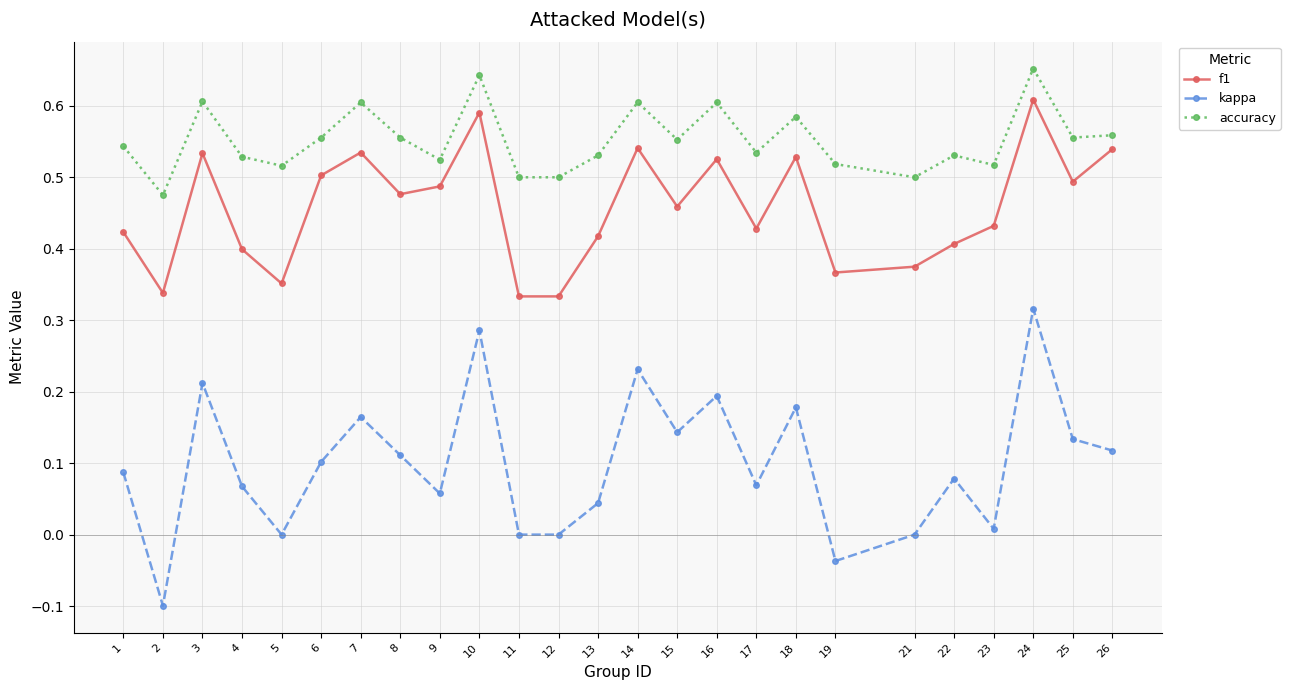

What is the sum of all kappa values?

2.5